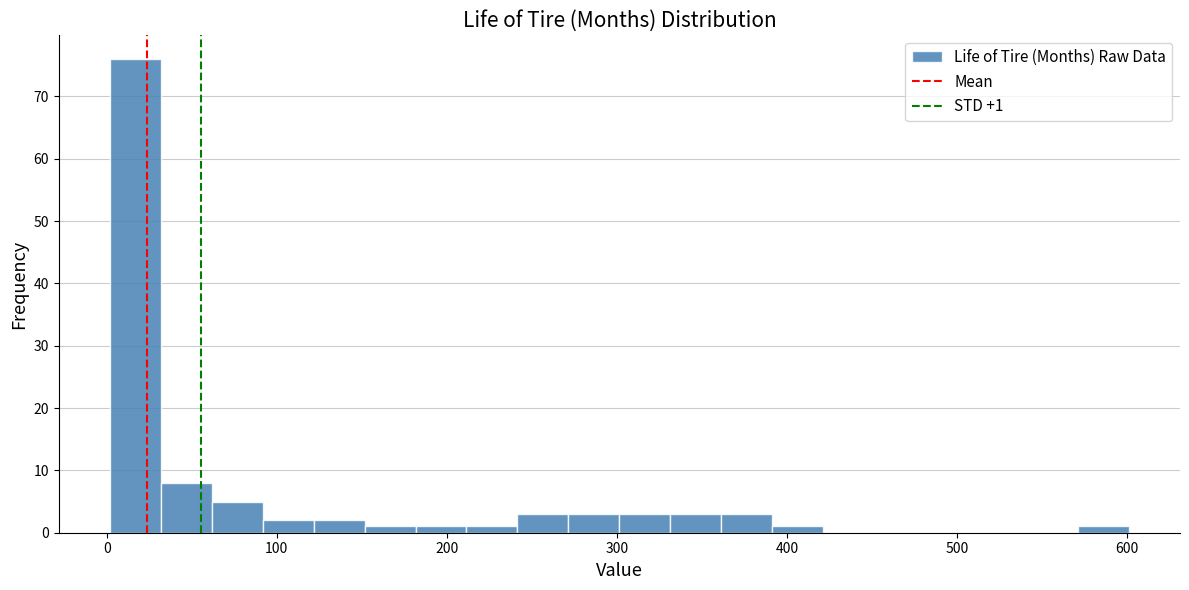

Around what value on the x-axis is the tallest bar? Give the approximate position of its centre, as read against the axis.

20